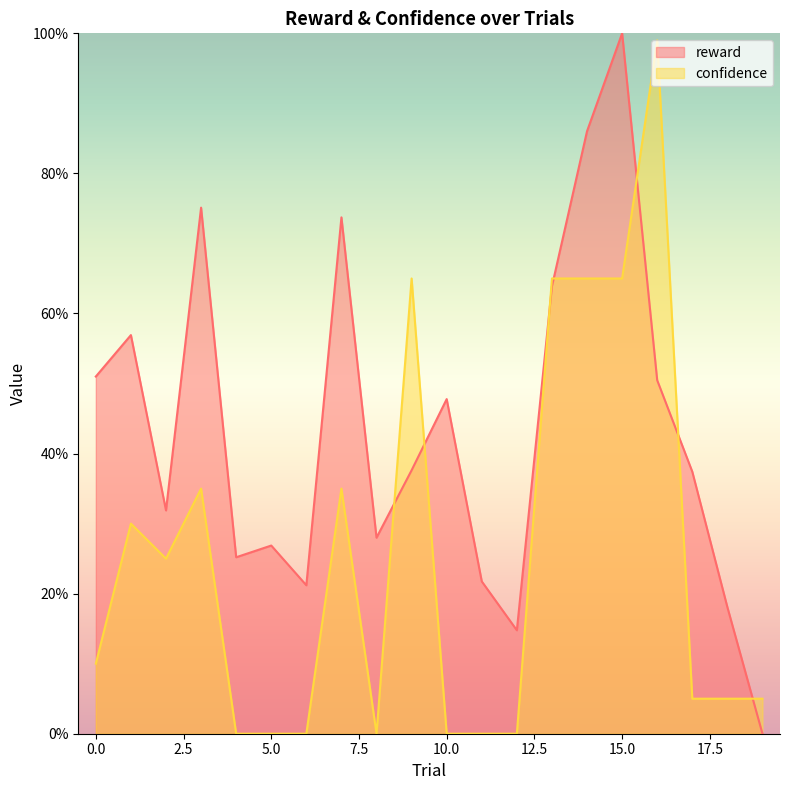

What is the maximum value for confidence?

1.0